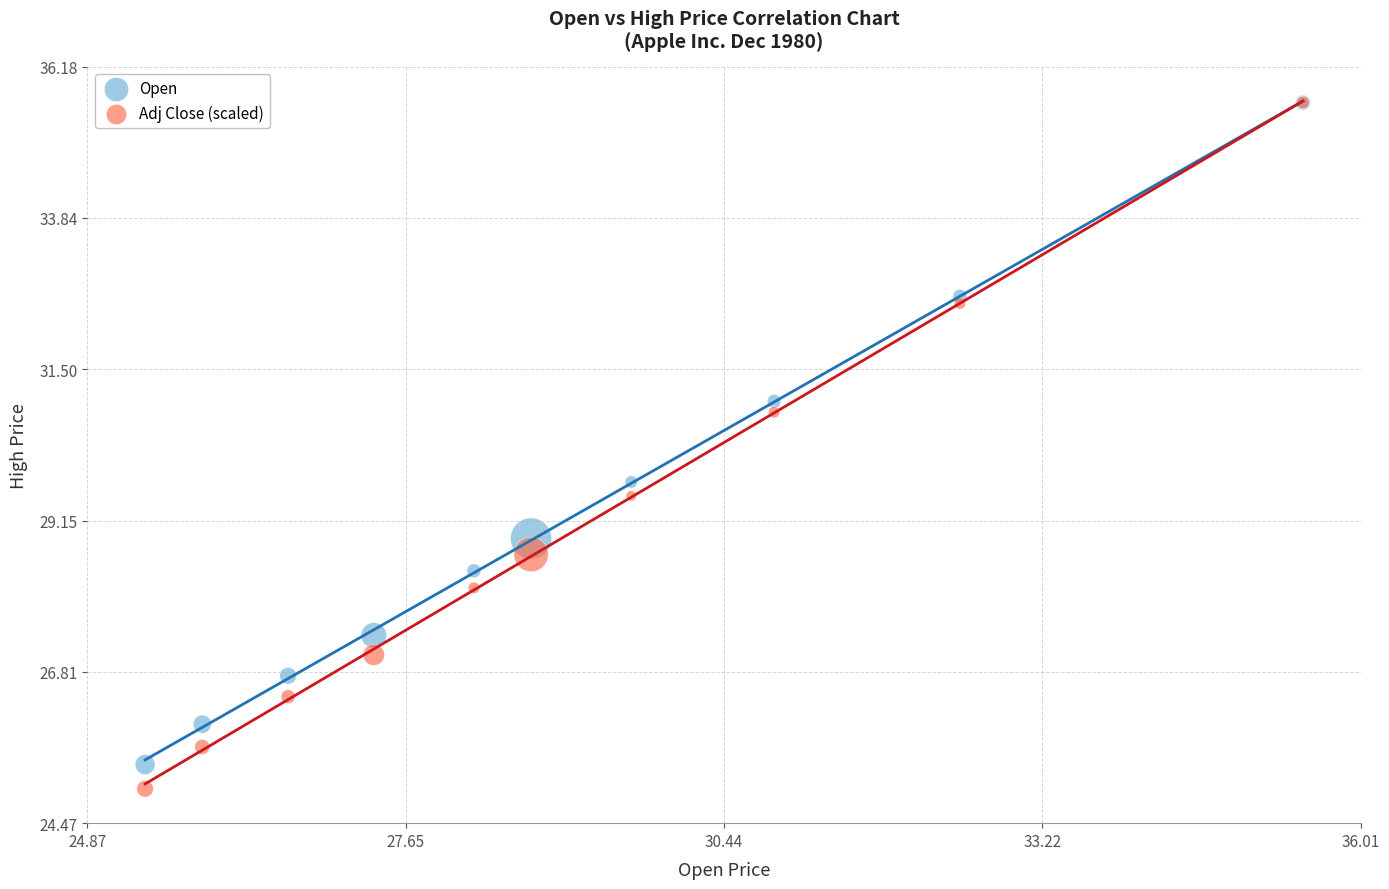

In the Adj Close (scaled) series, what Y value is closest to 30?

29.5